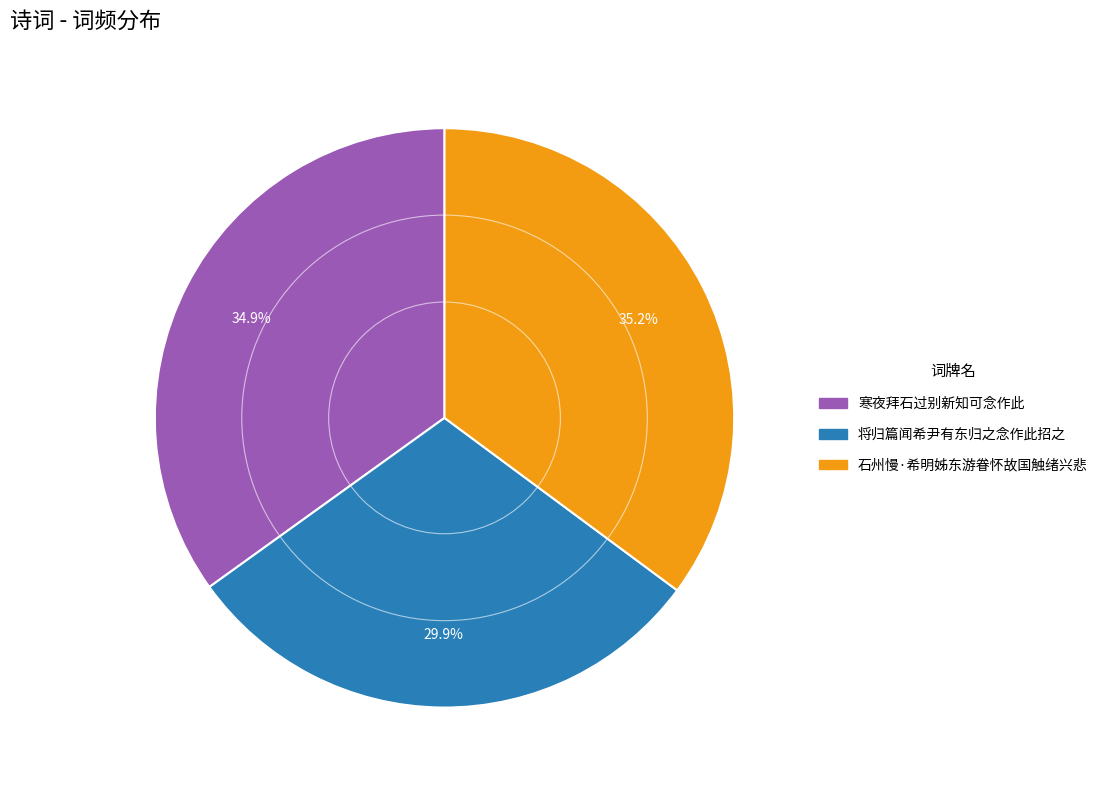

Is there any slice that represents more than half of the pie?

No